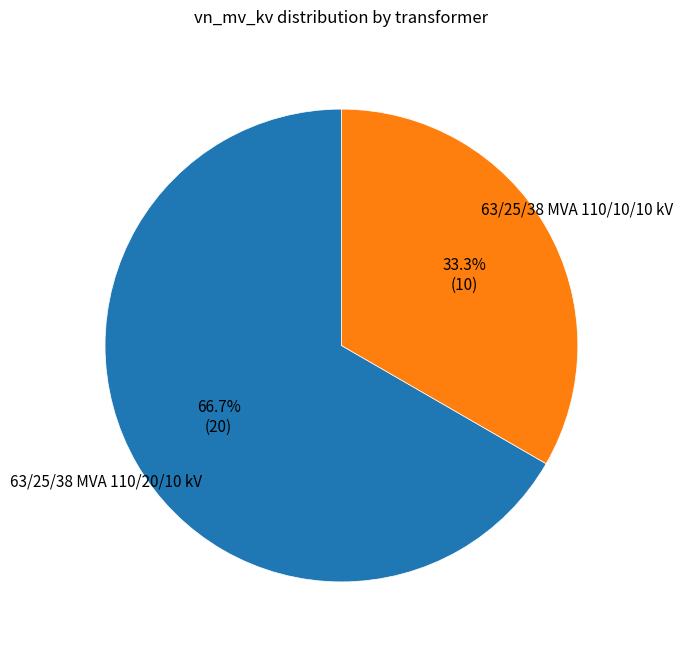

Which has a higher value, 63/25/38 MVA 110/10/10 kV or 63/25/38 MVA 110/20/10 kV?

63/25/38 MVA 110/20/10 kV